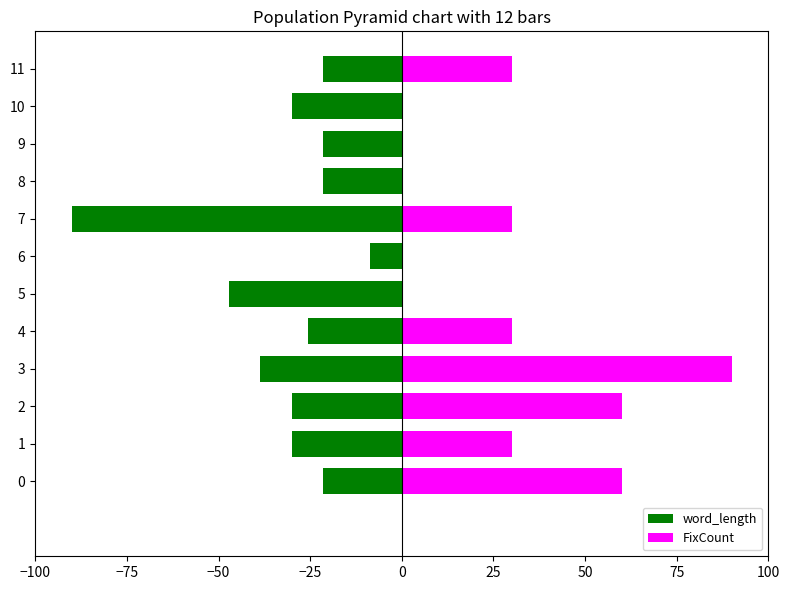

What is the minimum value shown in the chart?

-90.0